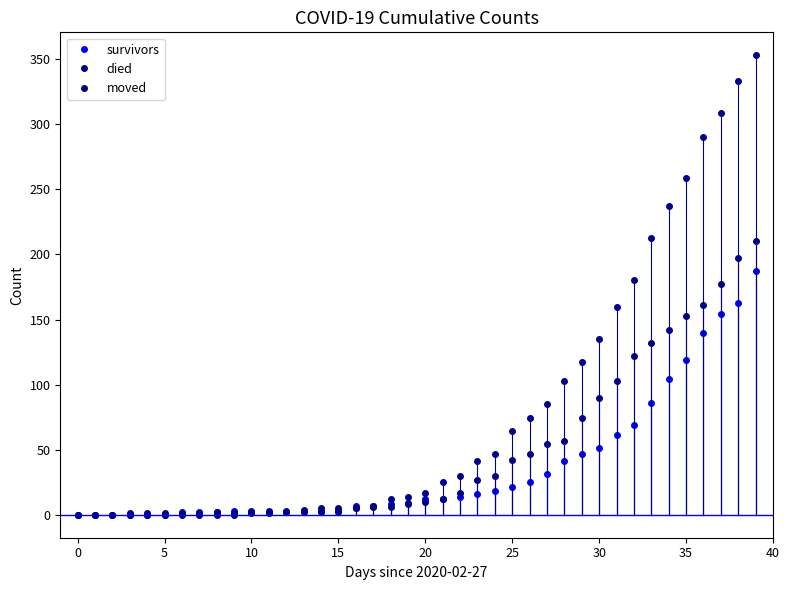

How many distinct data groups are displayed?

3